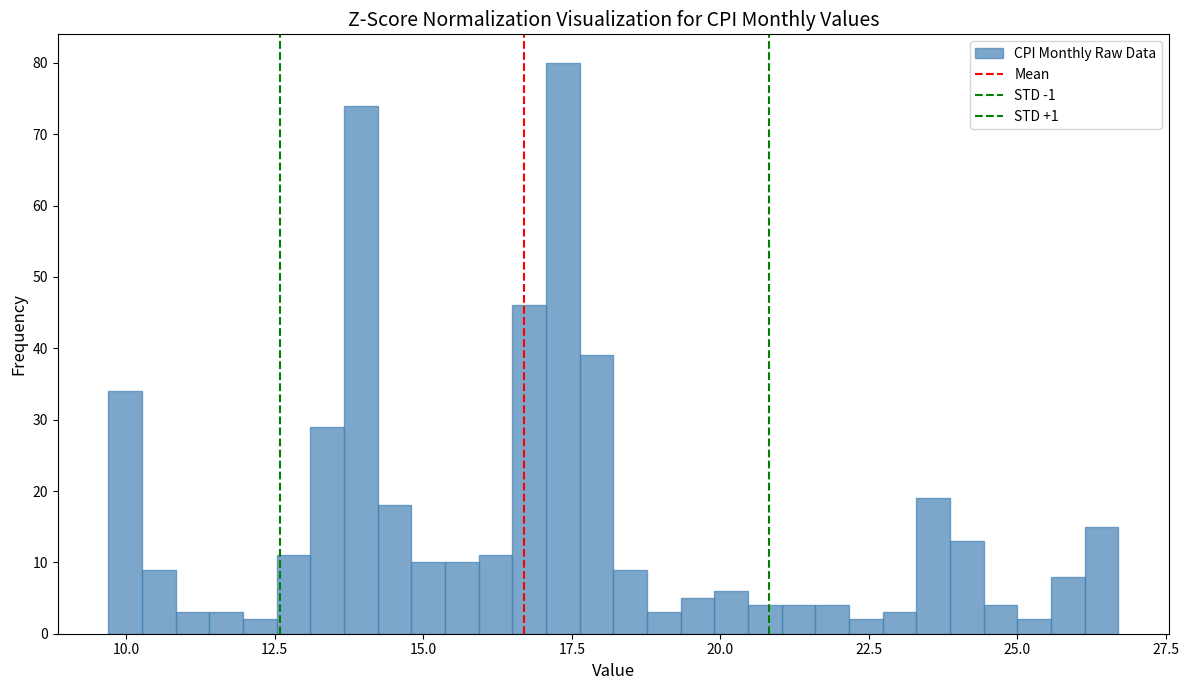

Read against the x-axis, roughly where is the centre of the tallest bar?

17.5